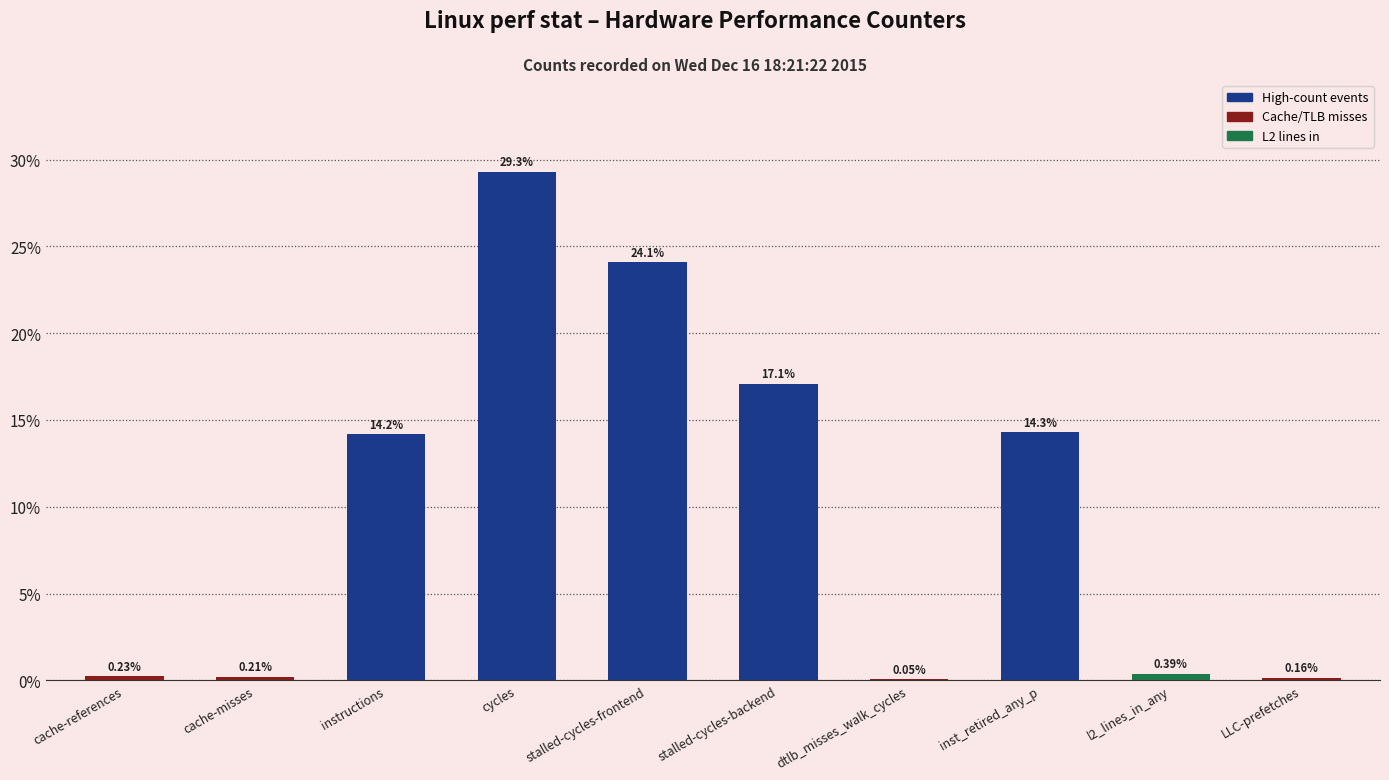

Which has a higher value, instructions or cache-misses?

instructions